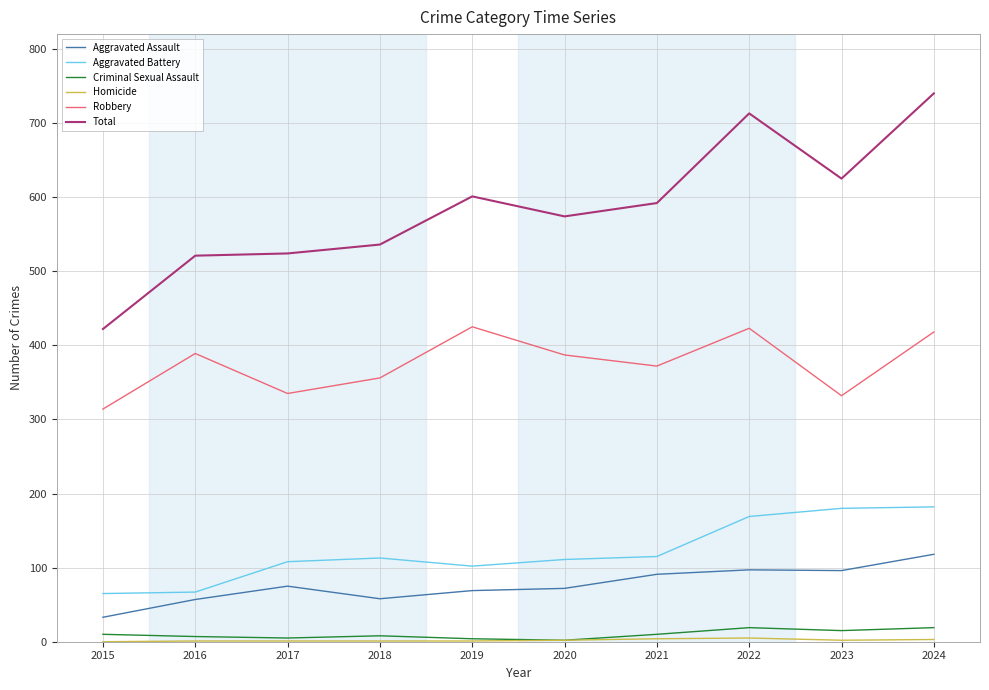

At which label does Total reach its peak?

2024